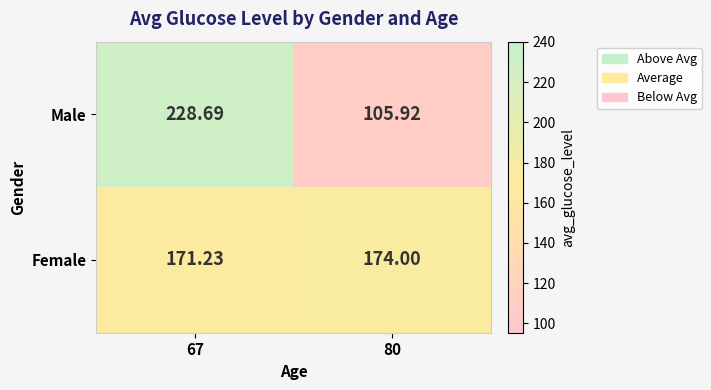

Which series has the largest range (max minus min)?

Male